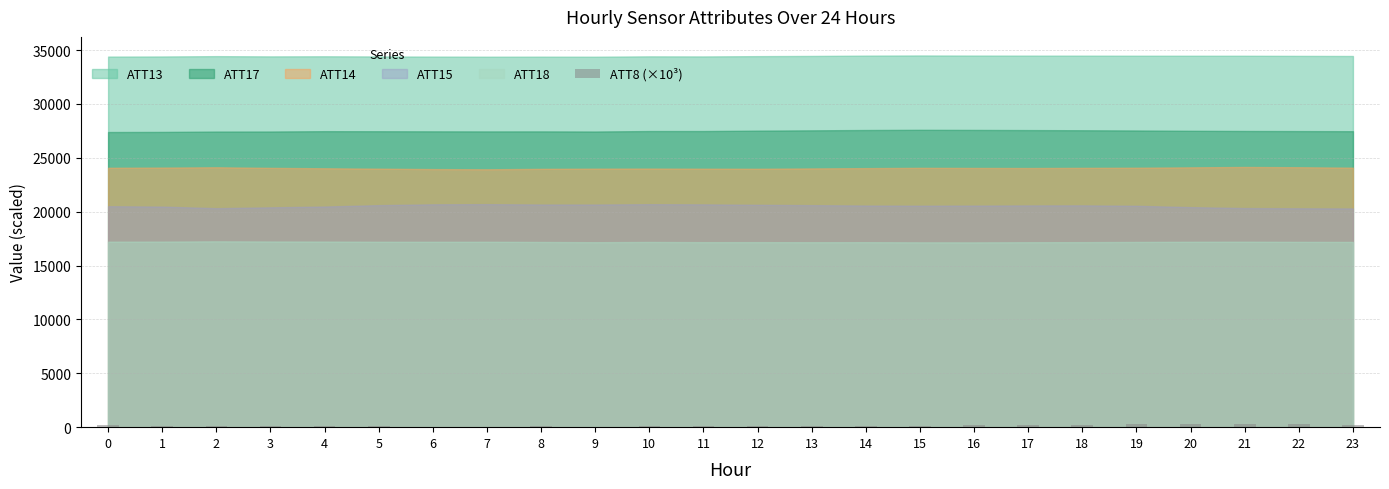

The chart shows a value of 106.4 at 4. True or false?

True